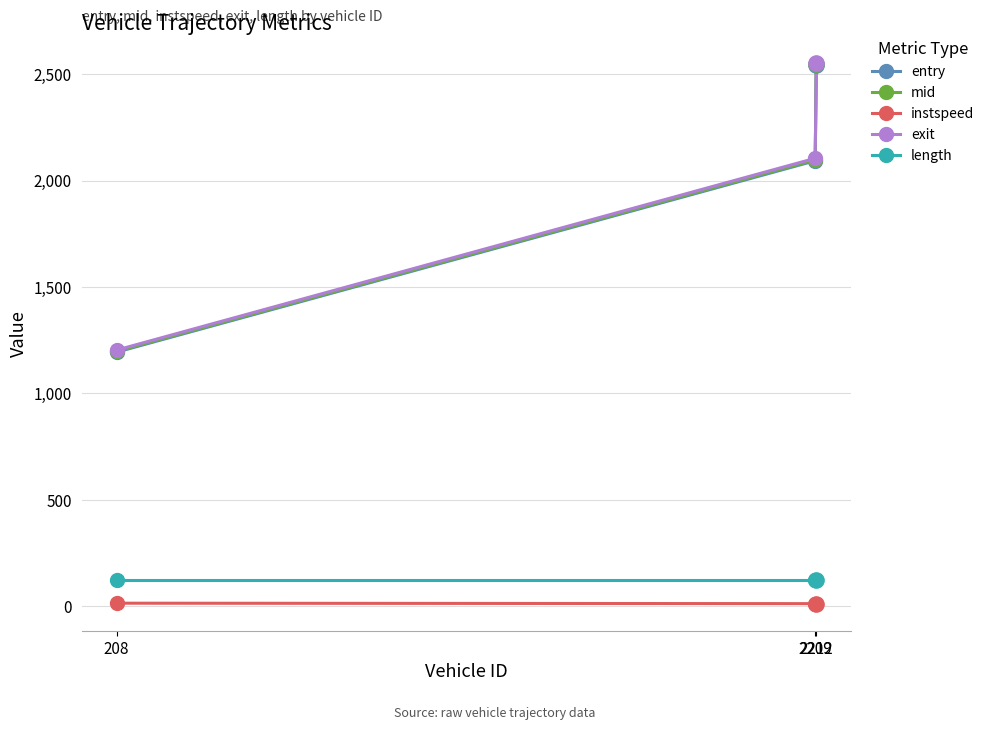

Which series has the widest spread of values?

exit